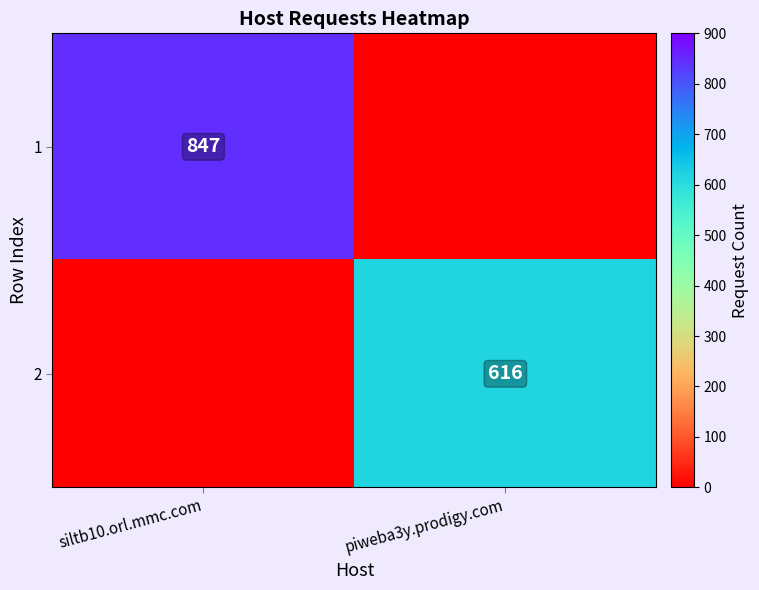

True or false: 1 has a value of 847 at siltb10.orl.mmc.com.

True